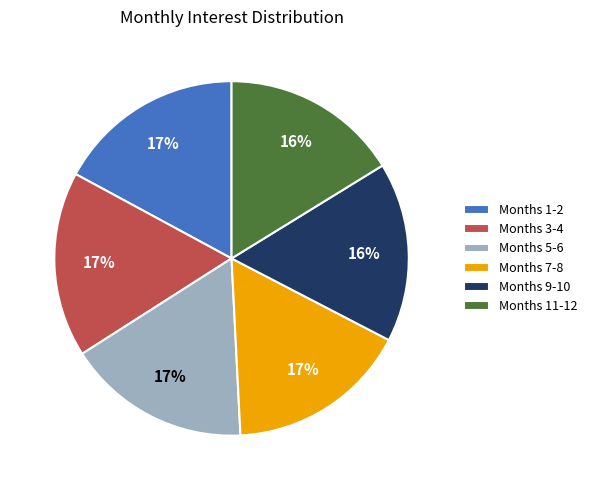

Is the sum of Months 11-12 and Months 7-8 greater than half?

No